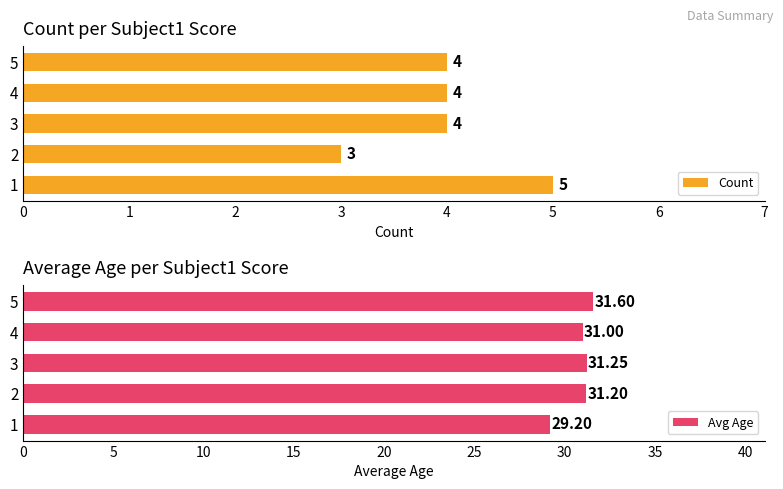

What is the difference between the Count values at 1 and 2?

2